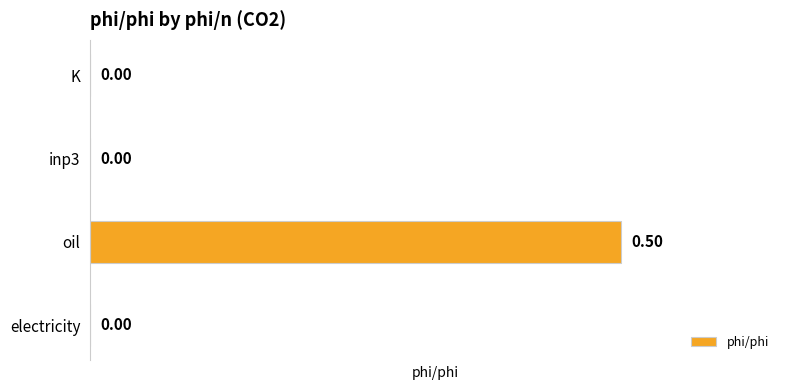

What is the sum of all values?

0.5